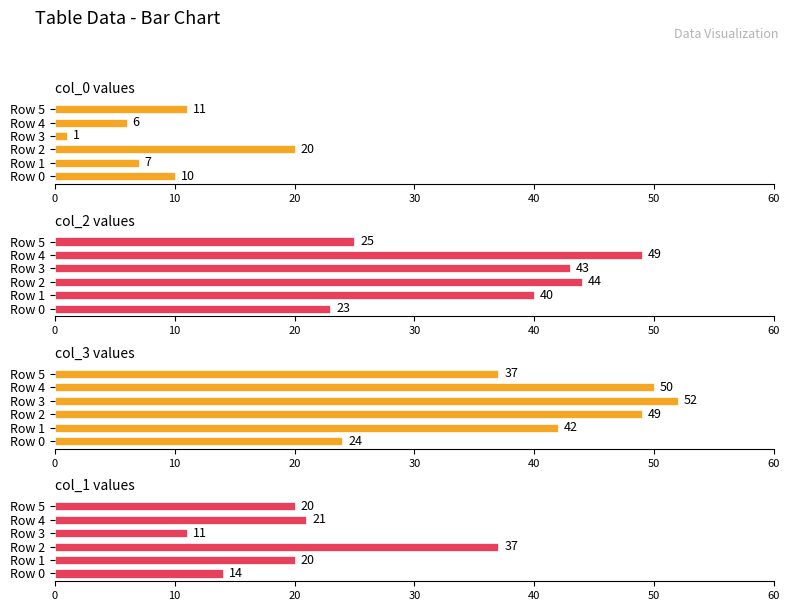

How many distinct data groups are displayed?

4